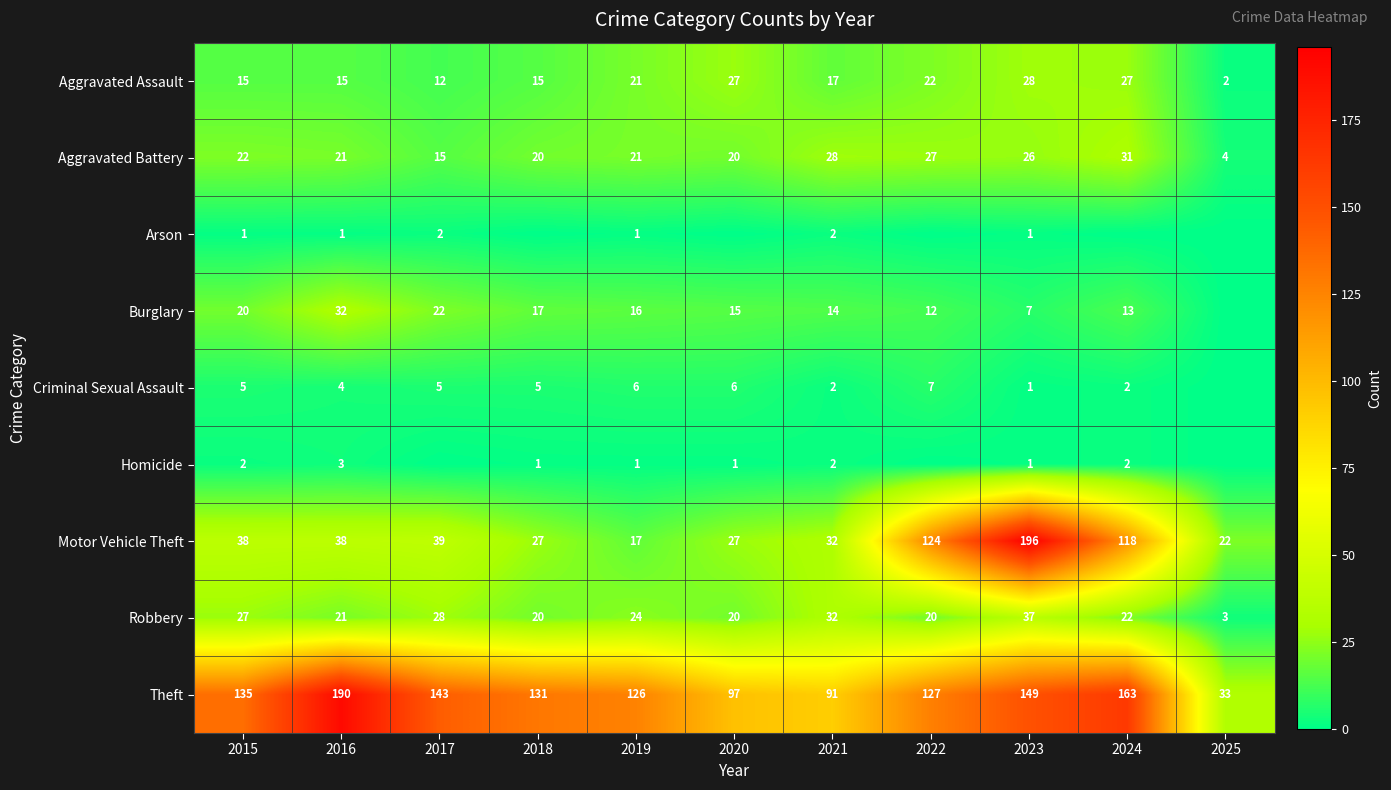

Which category has the highest value across all series?

2023